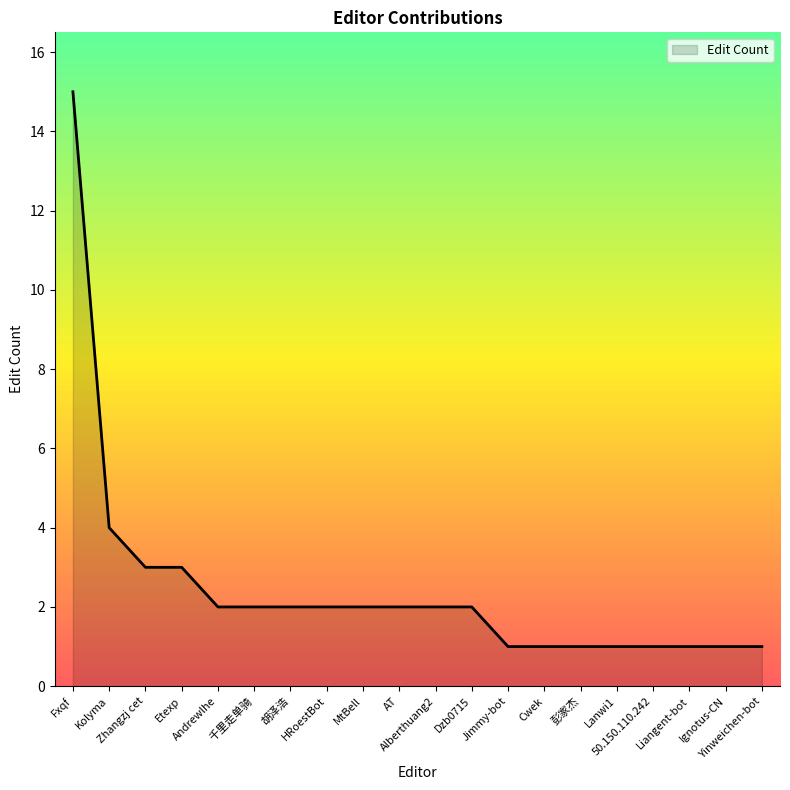

What is the difference between the maximum and minimum values?

14